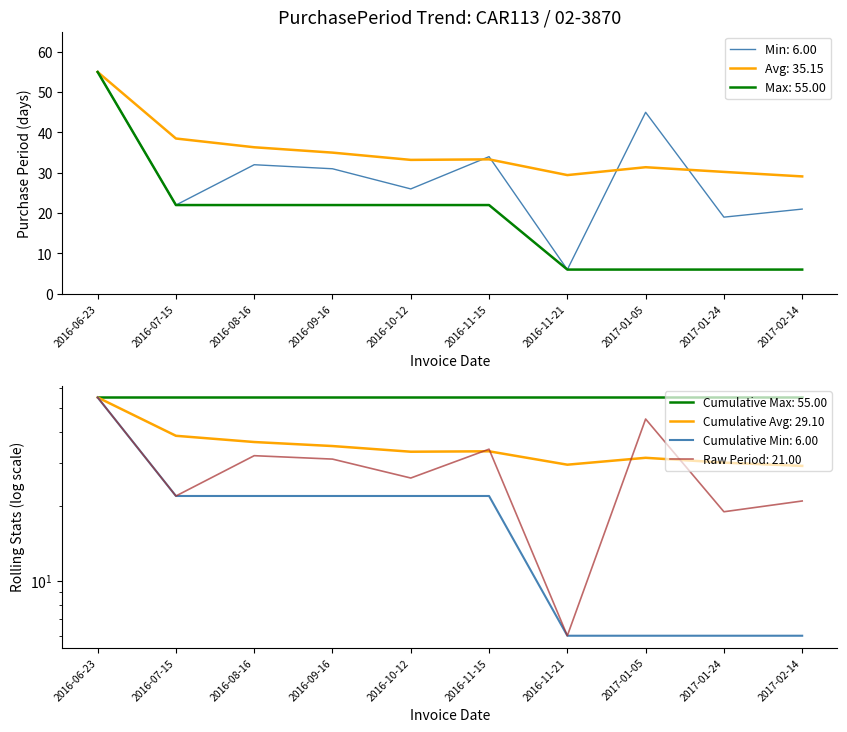

What is the change in value from 2016-06-23 to 2016-11-21?

-49